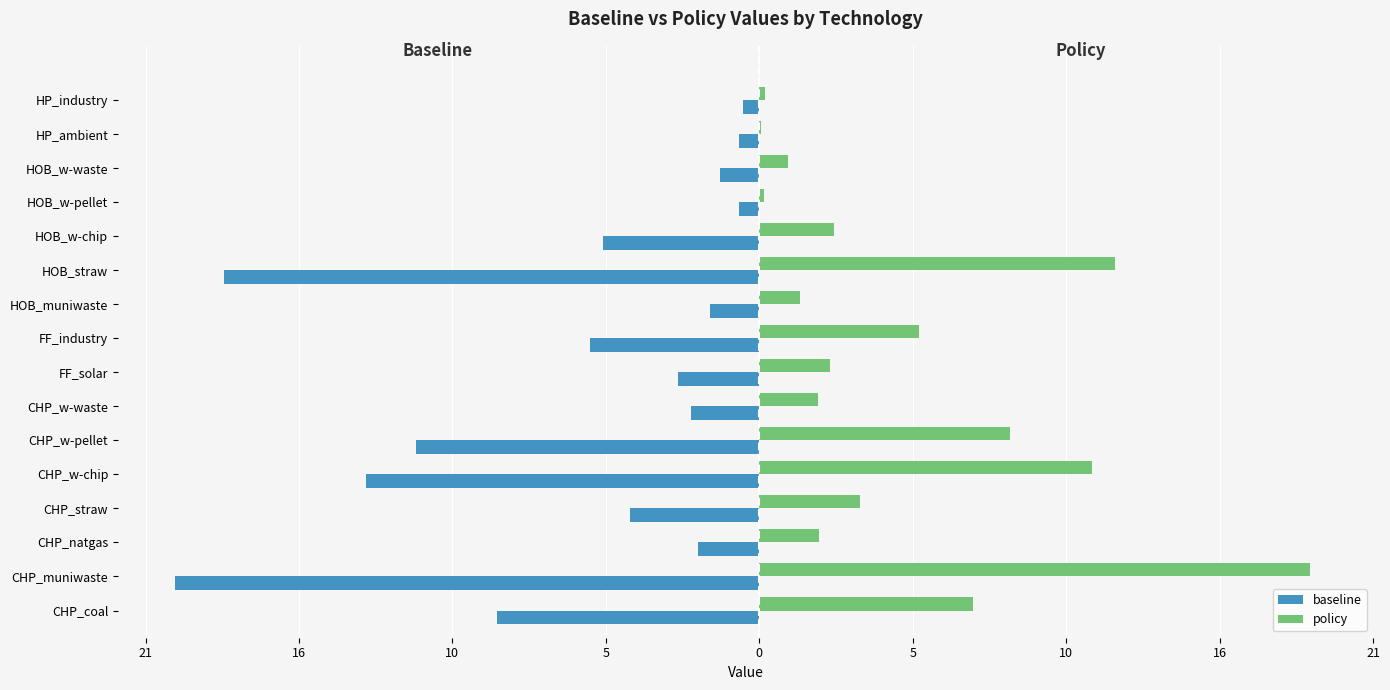

What are all the series names shown in the legend?

baseline, policy